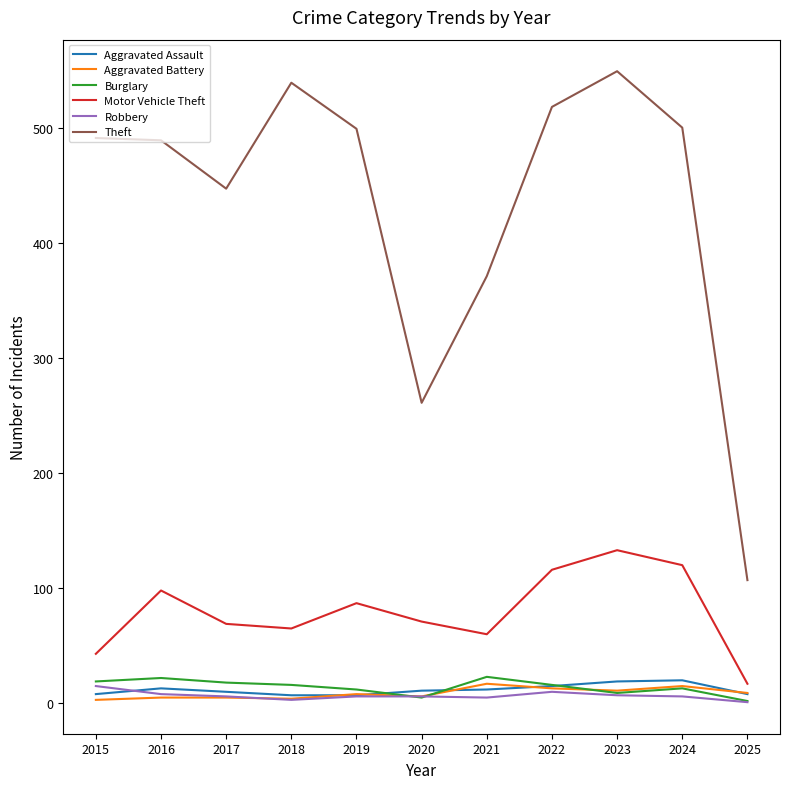

True or false: Aggravated Assault has more than 0 points higher than both neighbors.

True